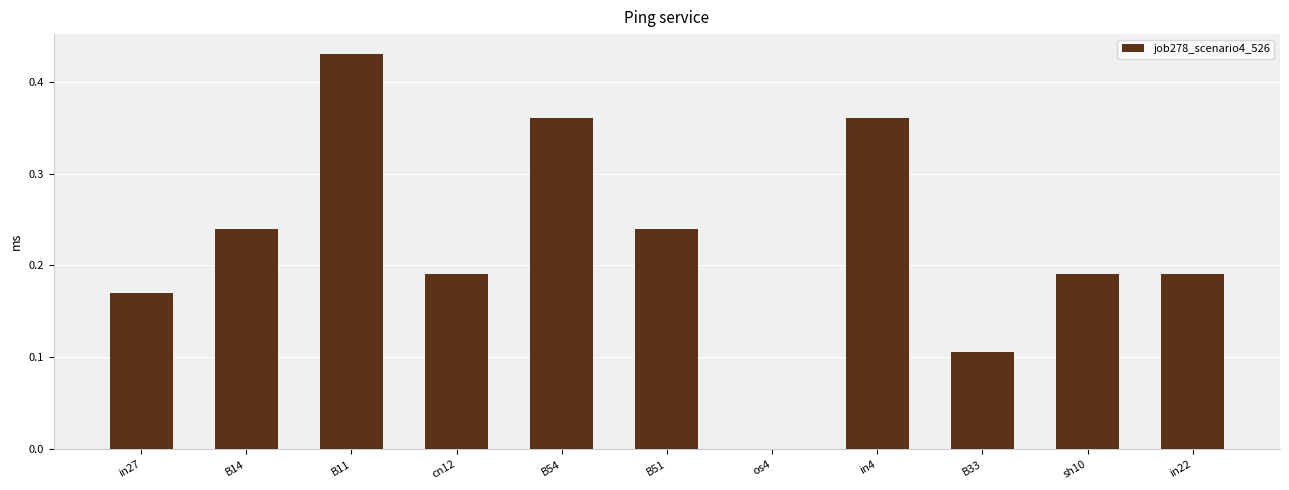

The chart shows a value of 0.1 at B11. True or false?

False